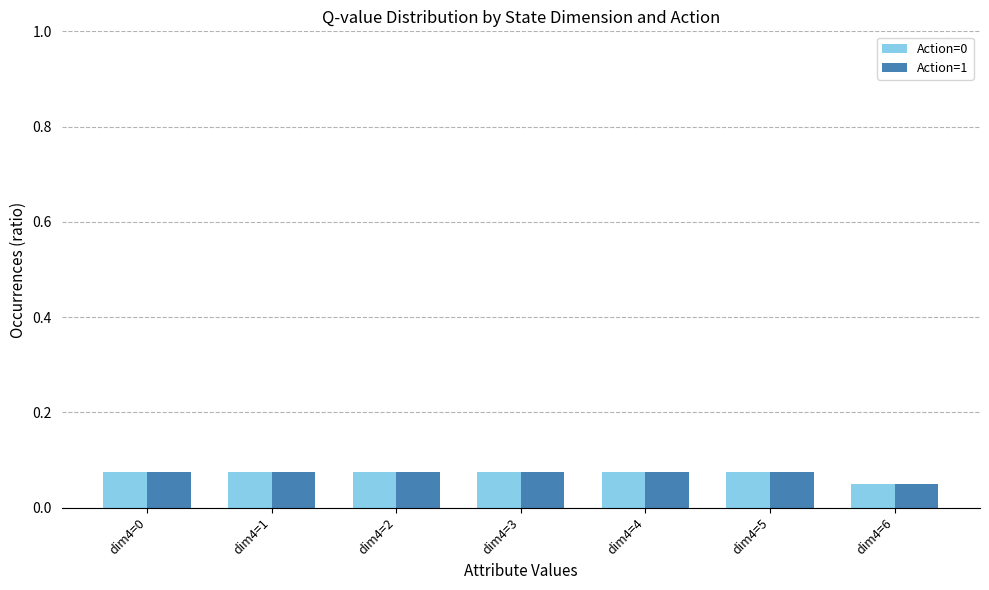

At which label is Action=0 closest to 0?

dim4=6